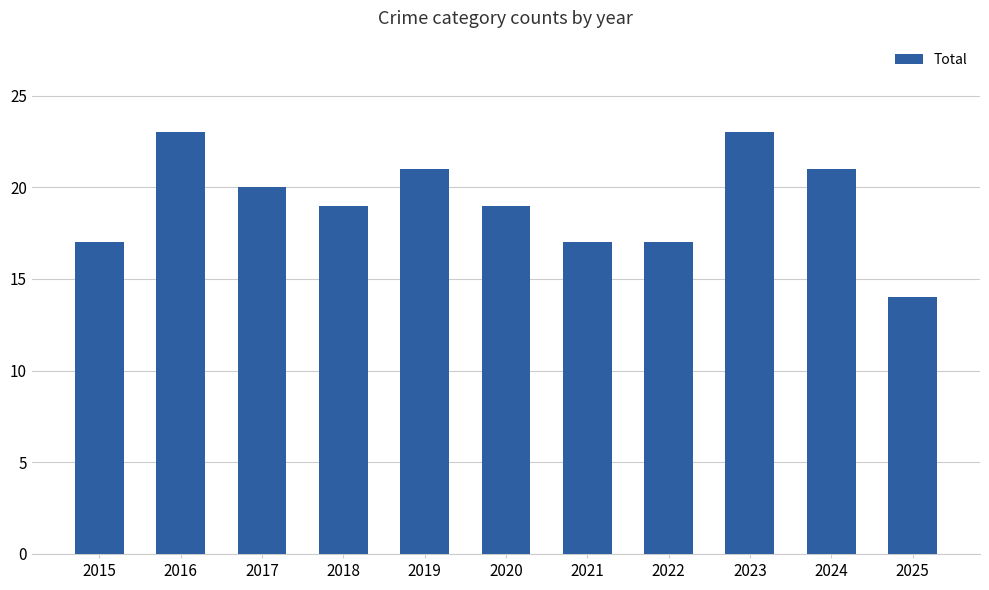

The value at 2022 is 17. True or false?

True